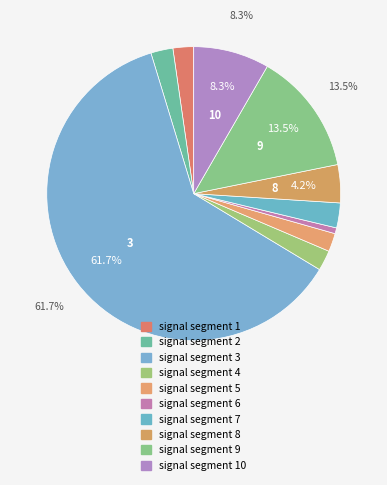

How many segments does this pie chart have?

10